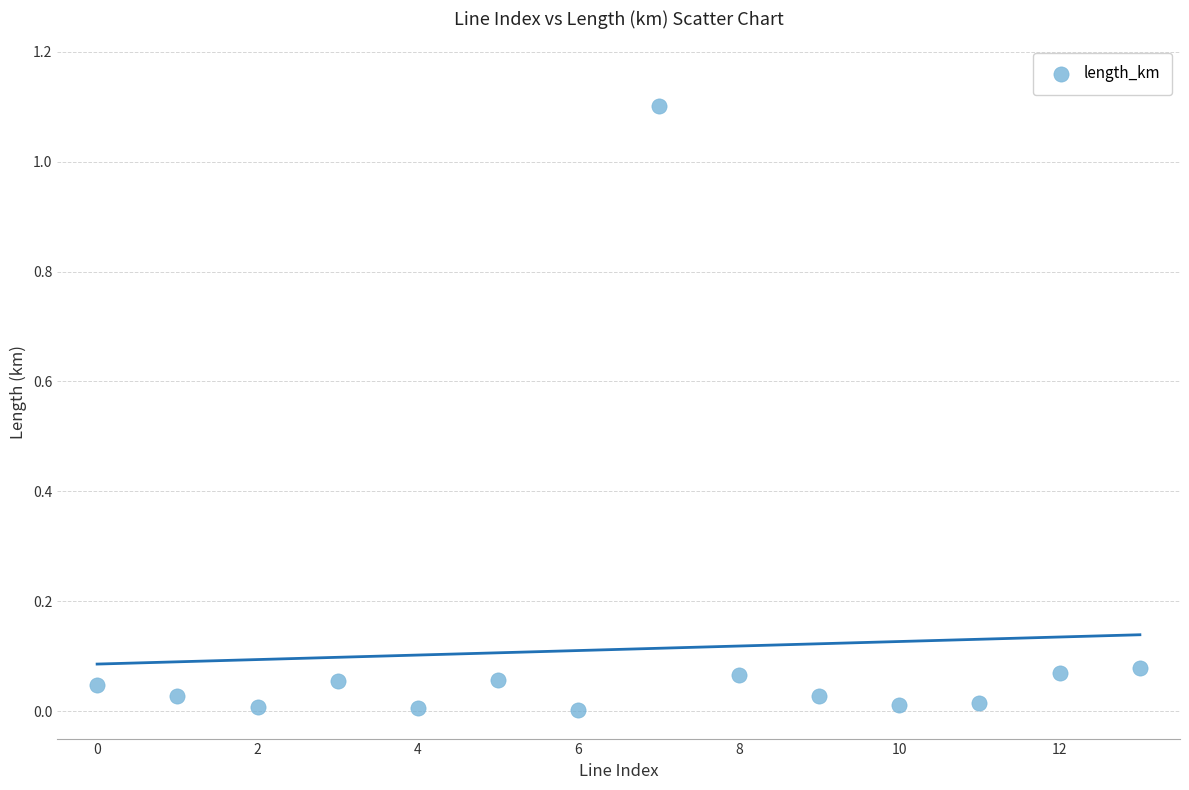

What is the range of Y values (max minus min)?

1.1